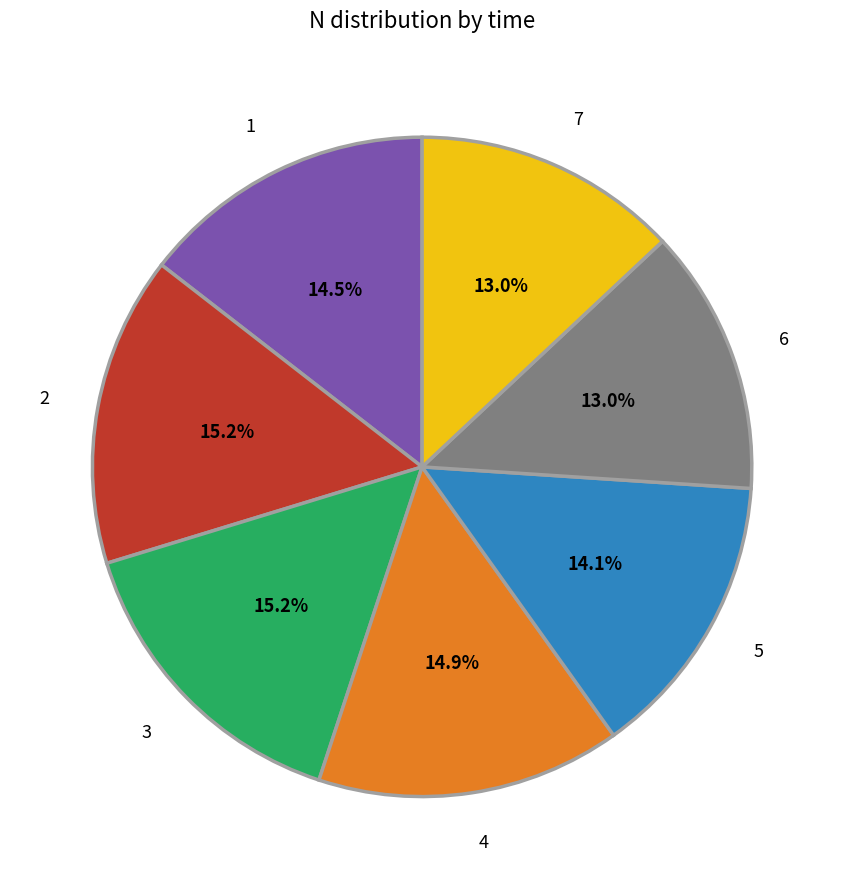

Is there any slice that represents more than half of the pie?

No